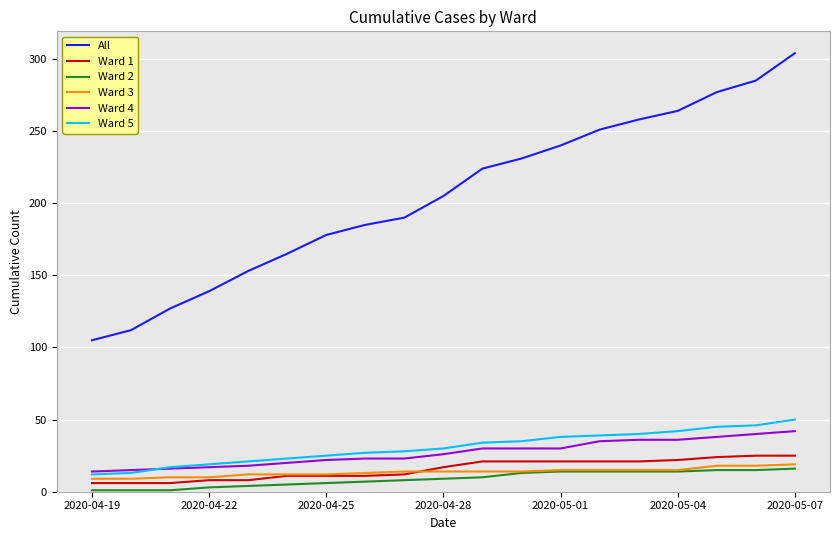

Which series has the largest total across all categories?

All